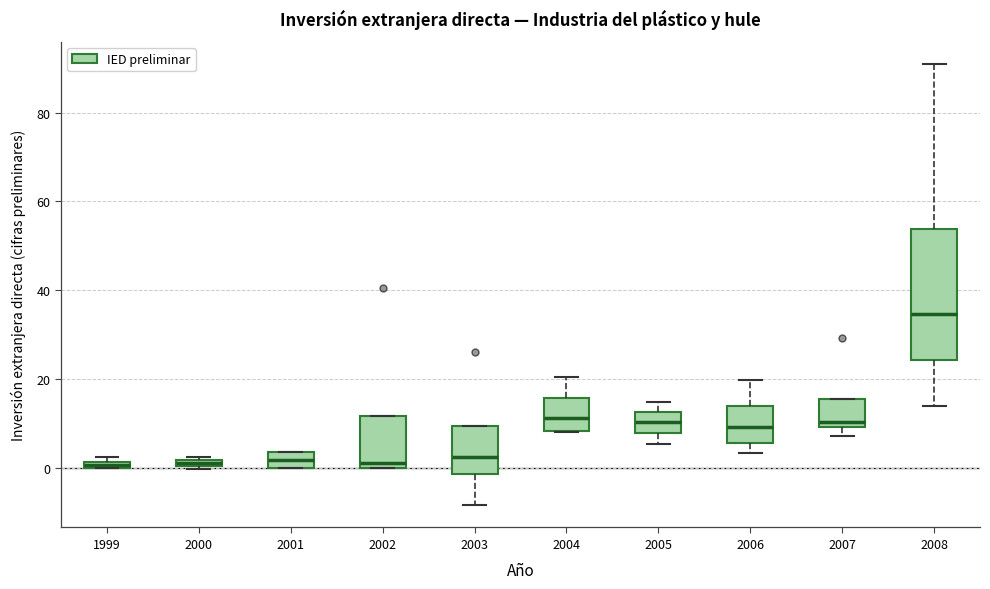

Where is the lower edge of the box at x = 2002 on the y-axis? The values are not printed on the chart, so give them approximately, as read against the axis.

0